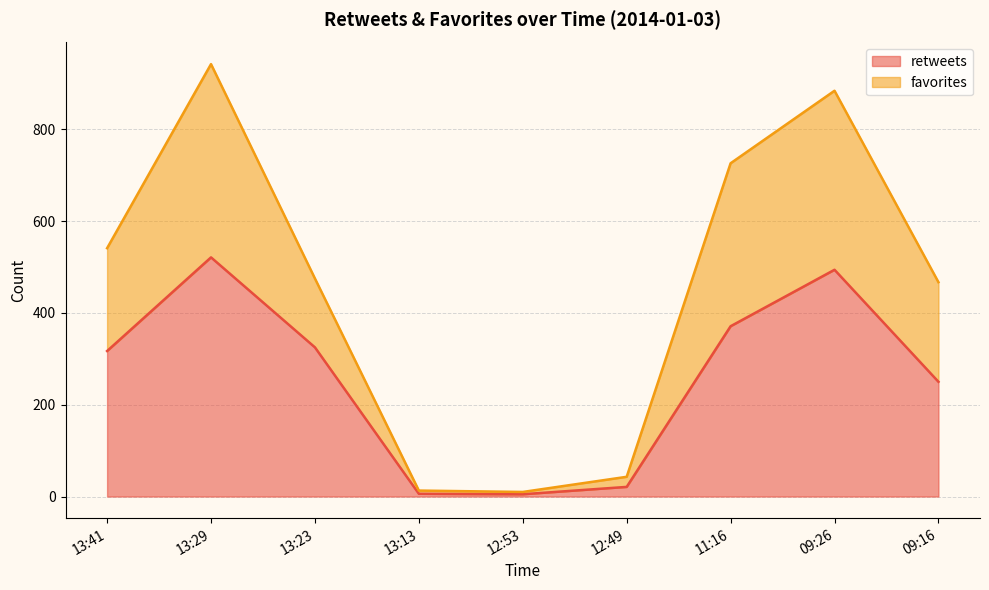

The value of favorites line at 13:23 is 622. True or false?

False